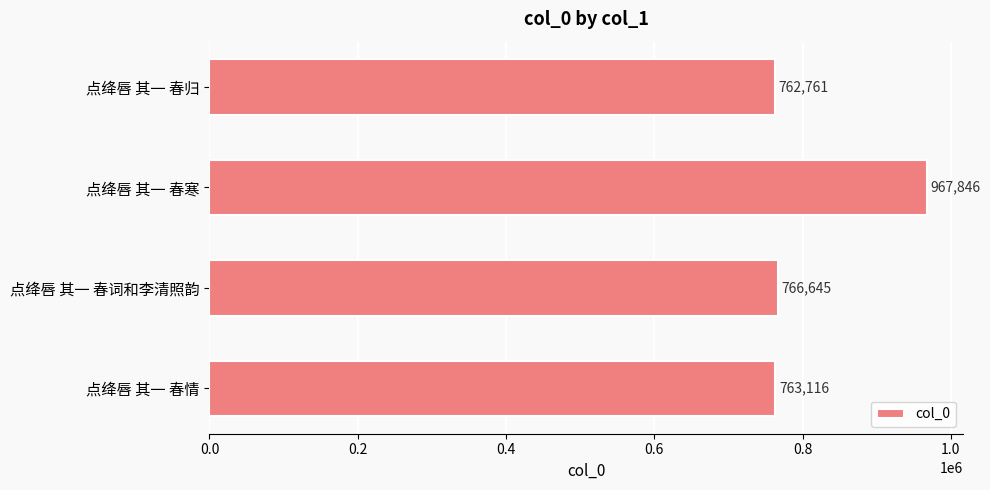

List the labels in order of value, largest first.

点绛唇 其一 春寒, 点绛唇 其一 春词和李清照韵, 点绛唇 其一 春情, 点绛唇 其一 春归